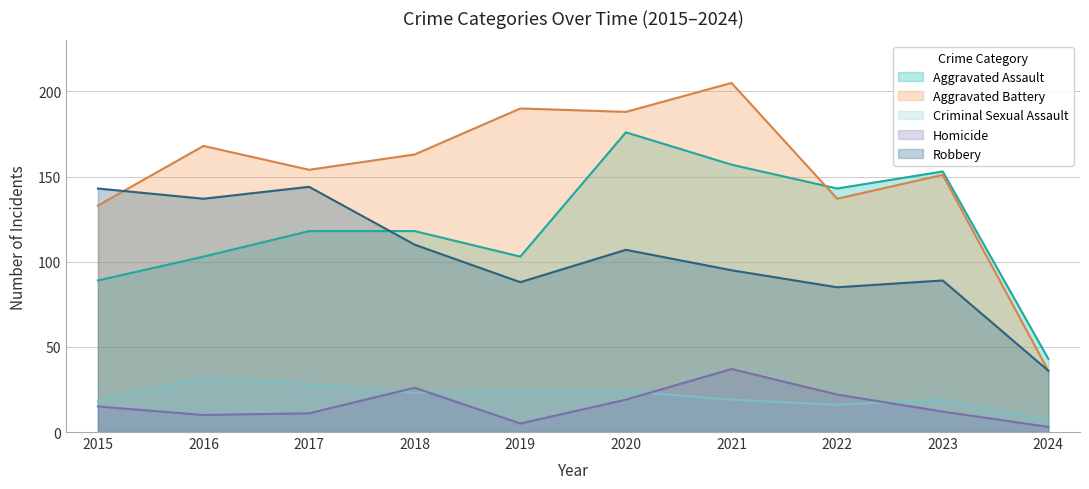

Does the chart have visible grid lines?

Yes